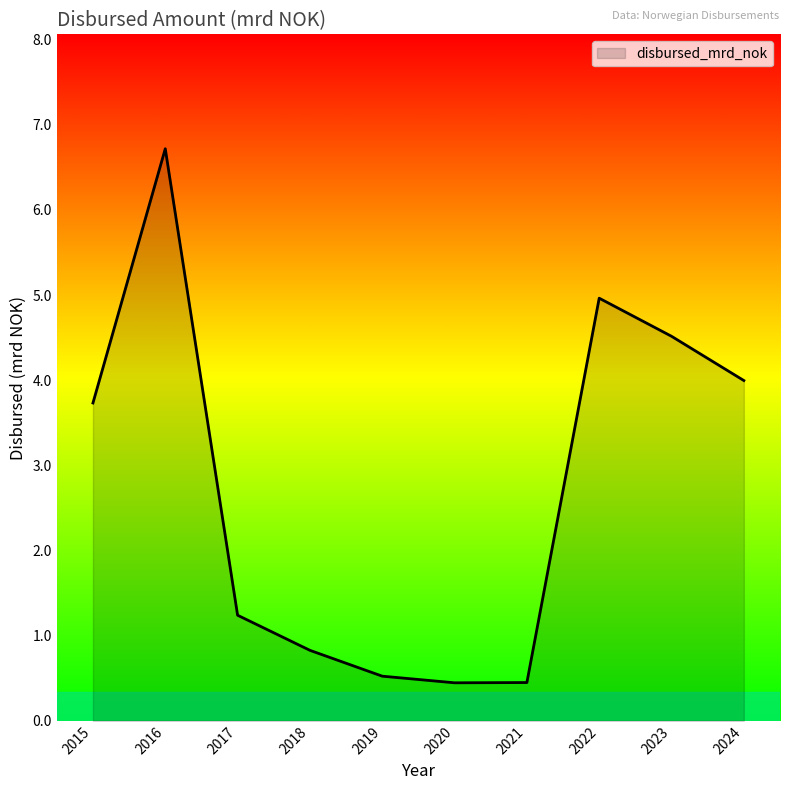

Which has a higher value, 2023 or 2017?

2023